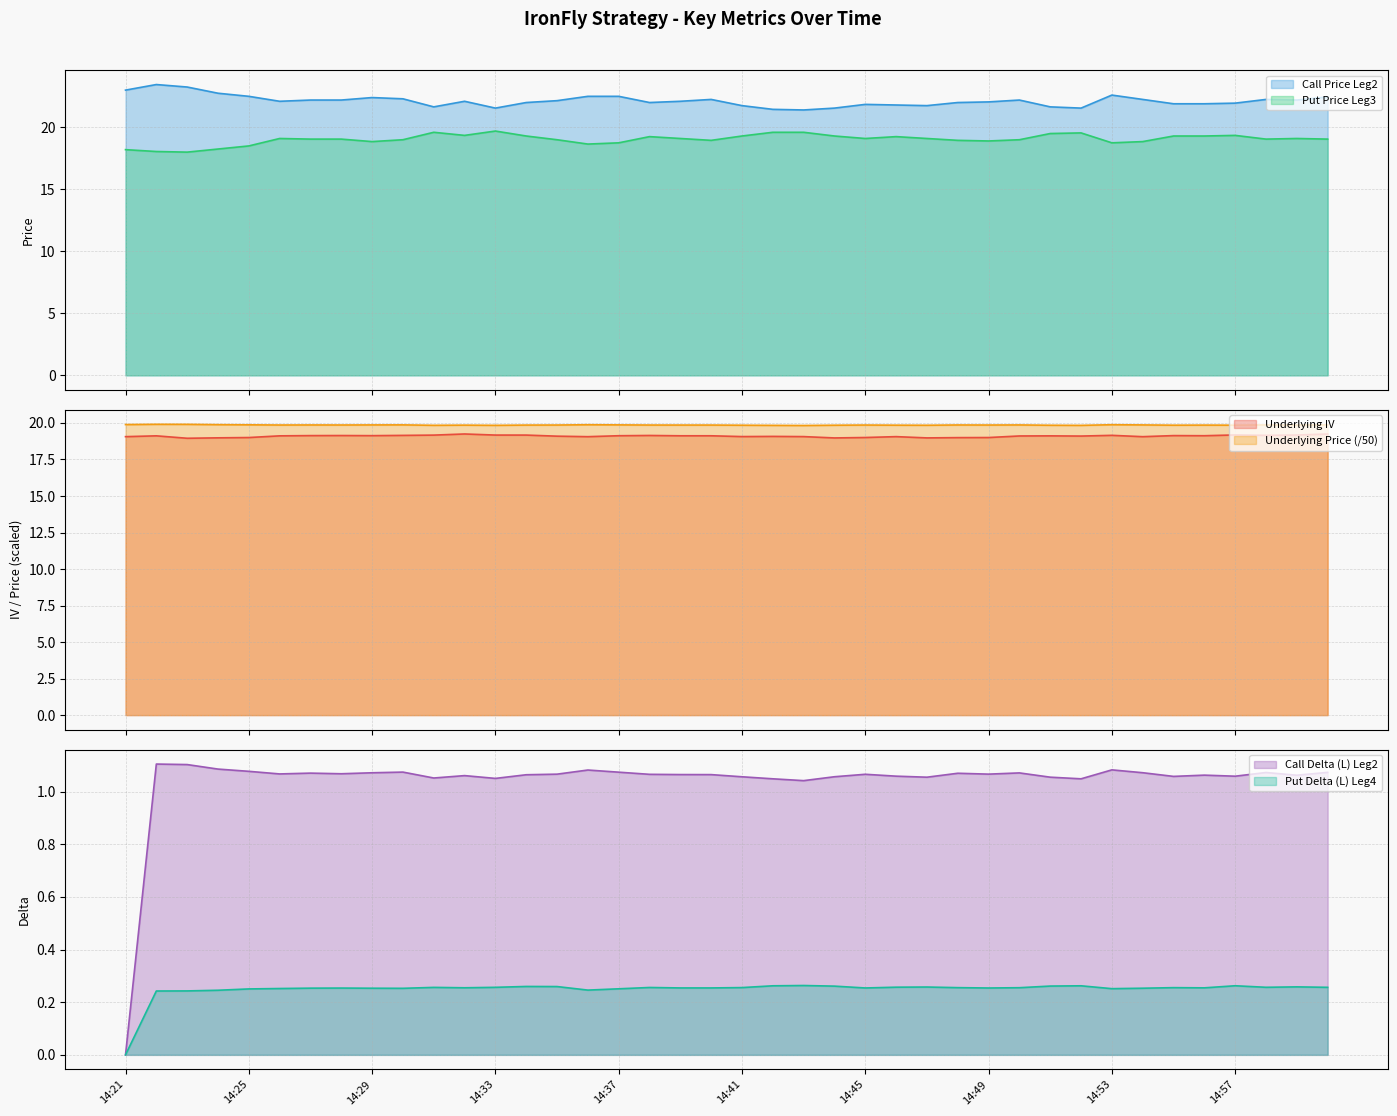

True or false: Call Price Leg2 and Put Price Leg3 cross at least once.

False